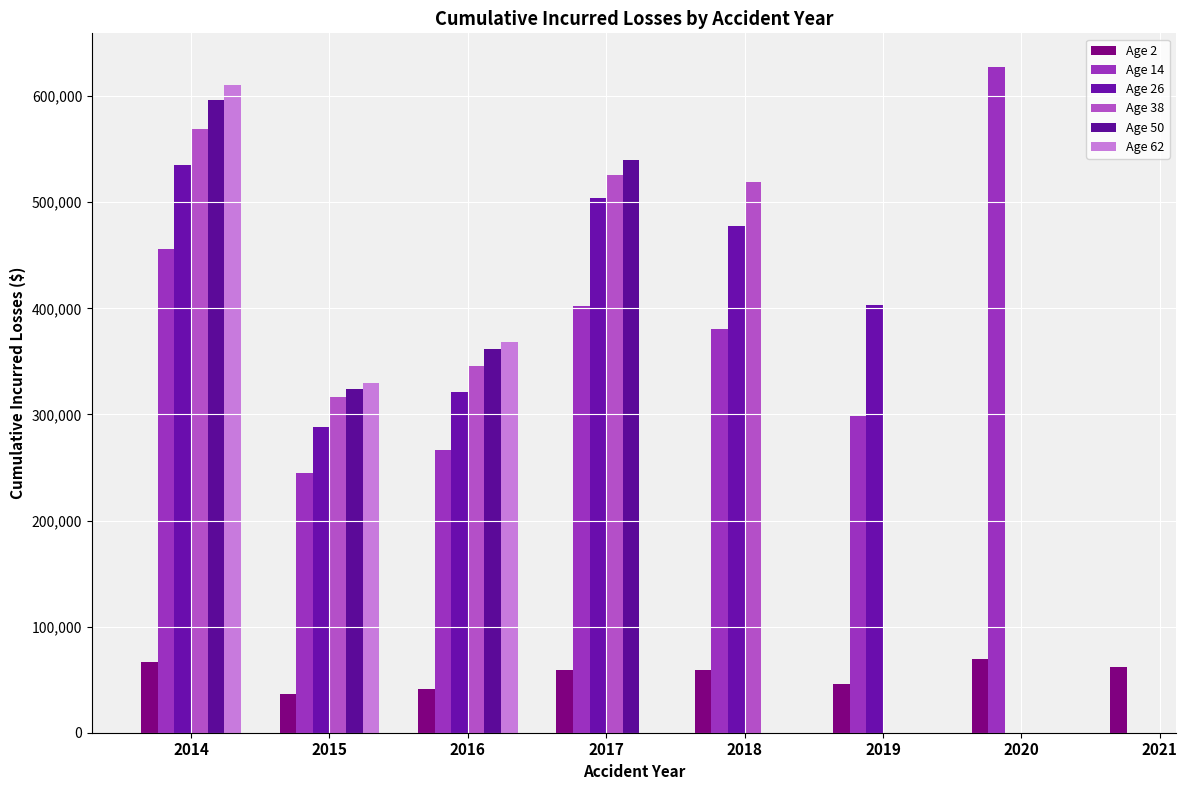

What is the difference between the Age 2 values at 2019 and 2018?

12475.3